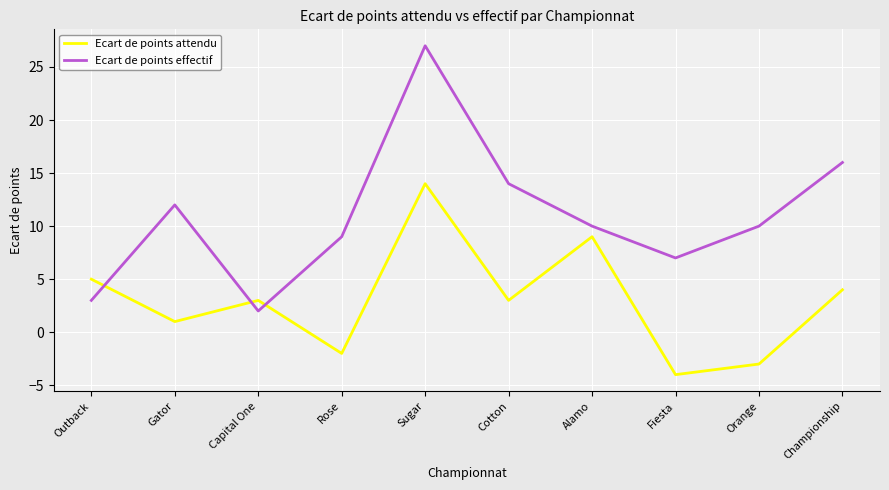

Reading right to left, what are all the values shown in this chart?

Ecart de points attendu: Championship=4	Orange=-3	Fiesta=-4	Alamo=9	Cotton=3	Sugar=14	Rose=-2	Capital One=3	Gator=1	Outback=5
Ecart de points effectif: Championship=16	Orange=10	Fiesta=7	Alamo=10	Cotton=14	Sugar=27	Rose=9	Capital One=2	Gator=12	Outback=3